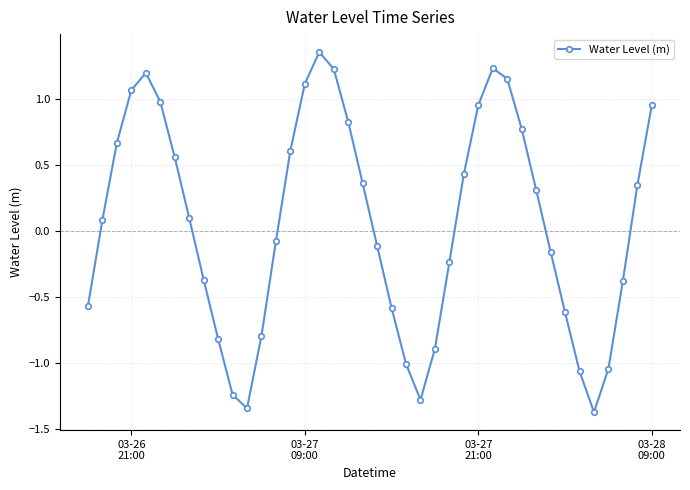

What is the minimum value shown in the chart?

-1.4